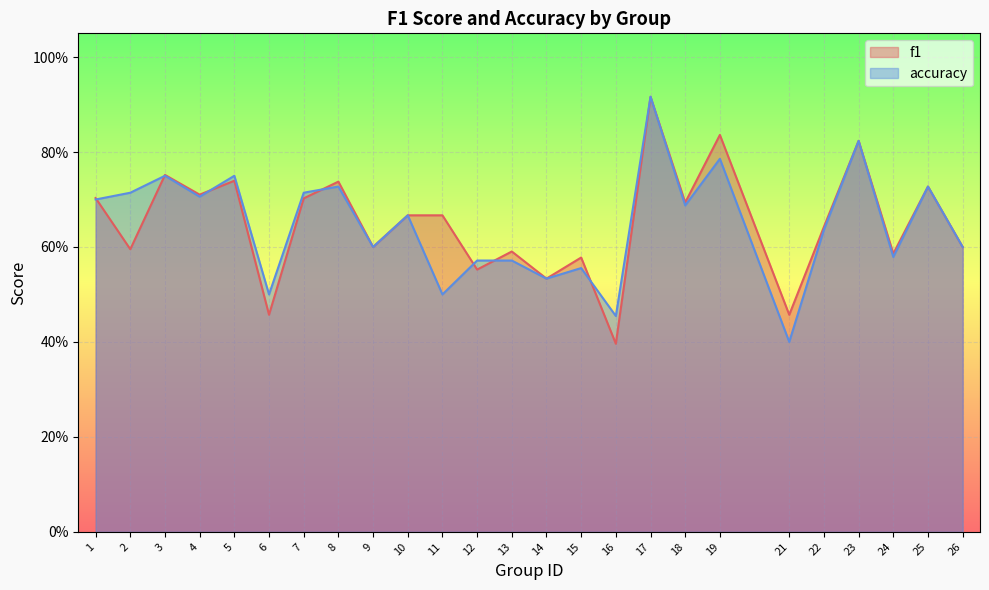

After their last crossing, which series has the higher values: accuracy or f1?

f1